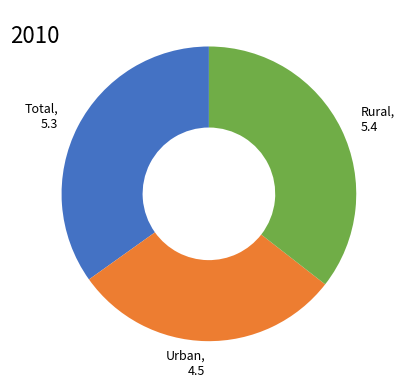

What is the ratio of the value at Total to the value at Rural?

1.0